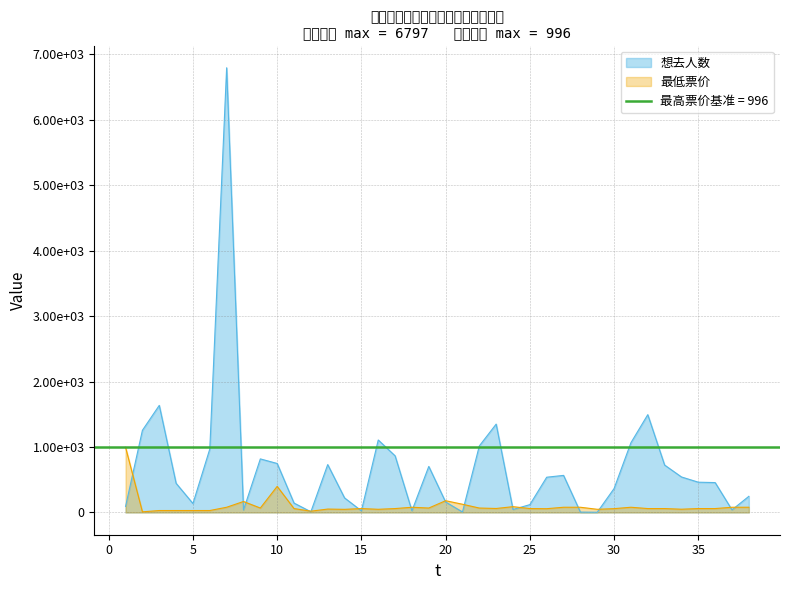

What value does the 想去人数 series have at 38?

247.0